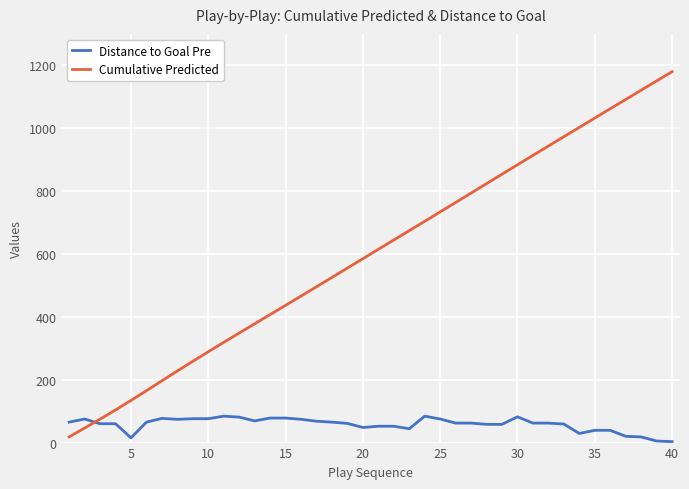

Which series has the largest total across all categories?

Cumulative Predicted